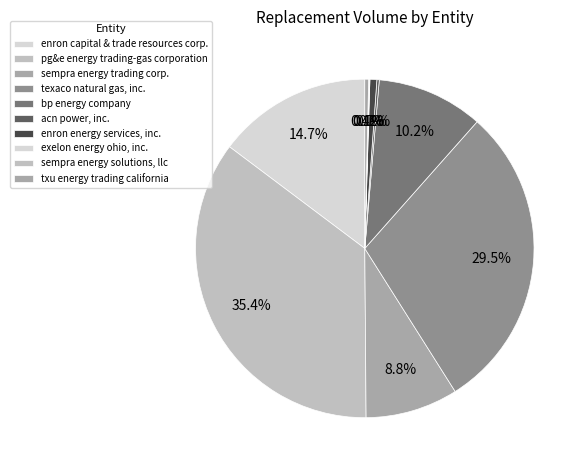

Does texaco natural gas, inc. account for over 50% of the chart?

No